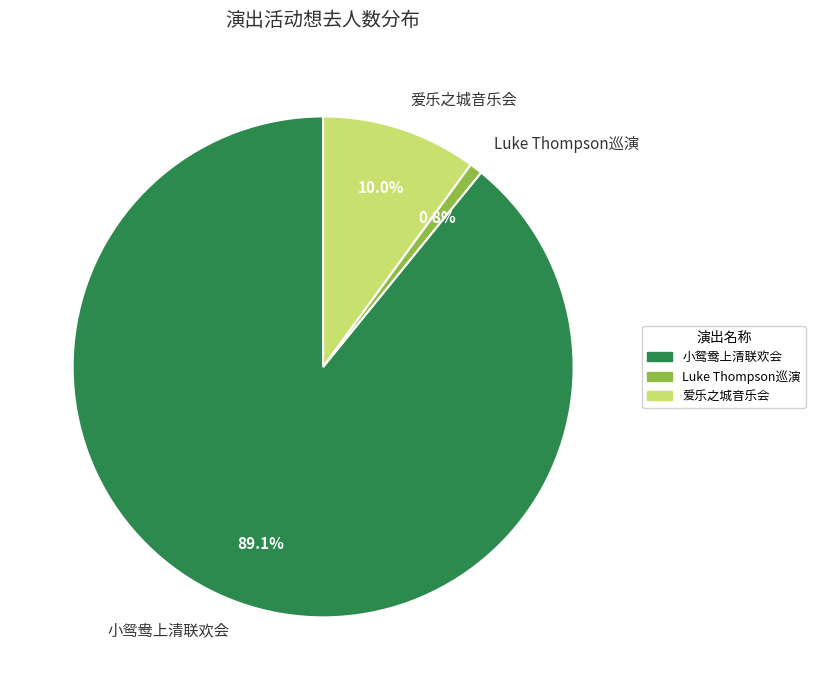

What is the smallest slice in the pie chart?

Luke Thompson巡演